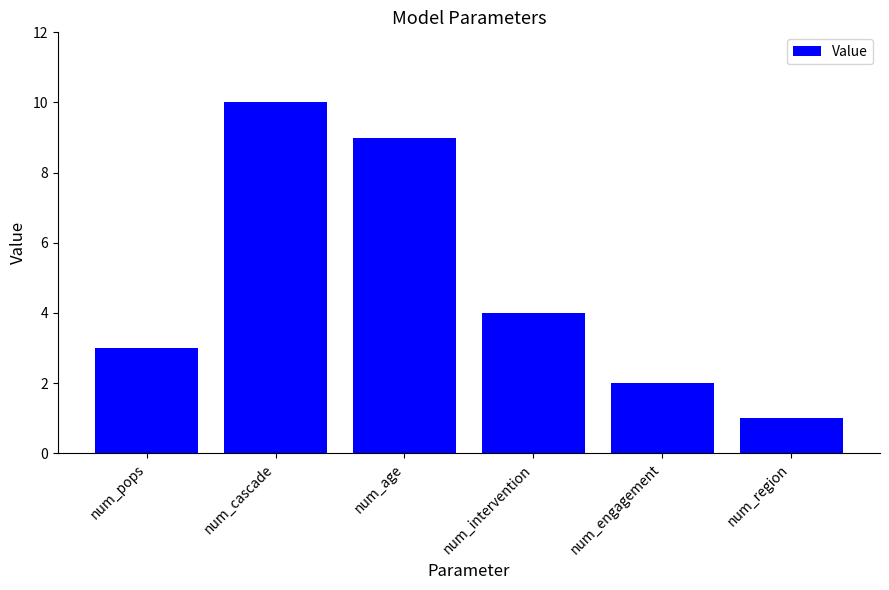

At which category does the chart reach its peak across all series?

num_cascade